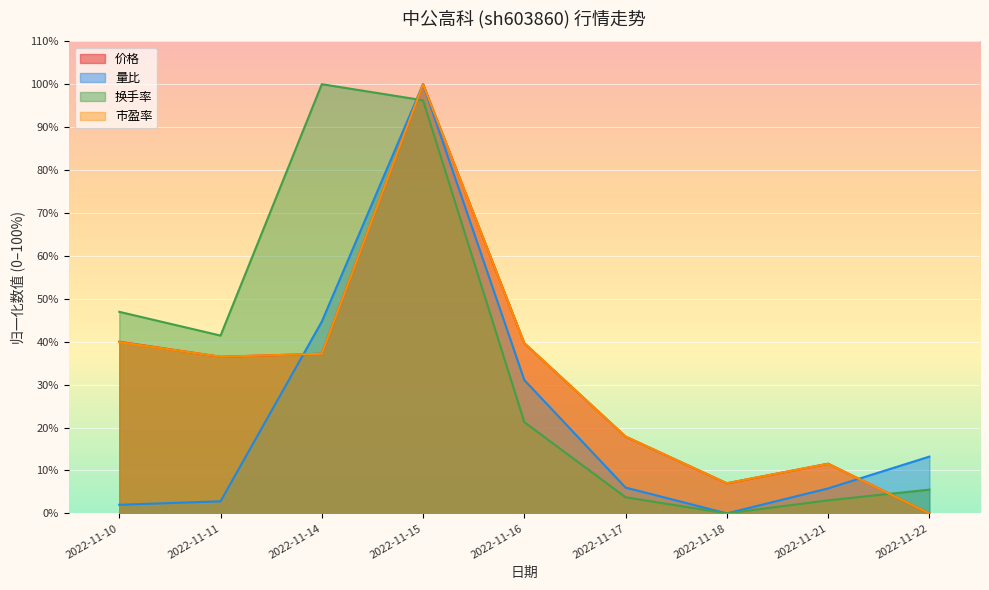

What are all the series names shown in the legend?

价格, 量比, 换手率, 市盈率